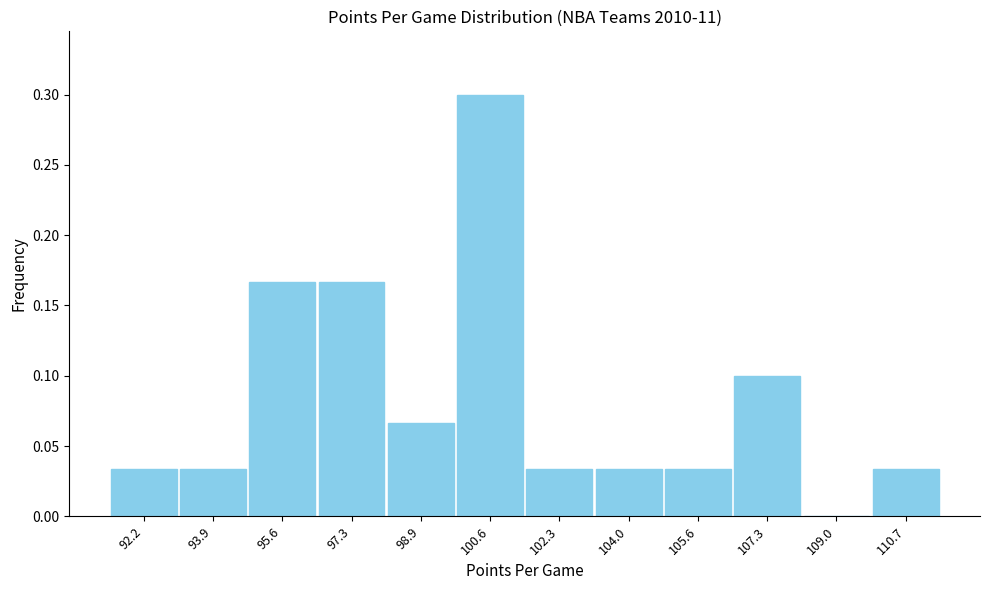

Reading left to right, transcribe this chart: for each bar, give the range it covers on the x-axis and its height. Neither the bar edges nor the heights are printed on the chart, so give them approximately, as read against the axes.

91.4 to 93.0: 0.035
93.0 to 94.8: 0.035
94.8 to 96.4: 0.165
96.4 to 98.2: 0.165
98.2 to 99.8: 0.065
99.8 to 101.4: 0.300
101.4 to 103.2: 0.035
103.2 to 104.8: 0.035
104.8 to 106.4: 0.035
106.4 to 108.2: 0.100
108.2 to 109.8: 0
109.8 to 111.6: 0.035